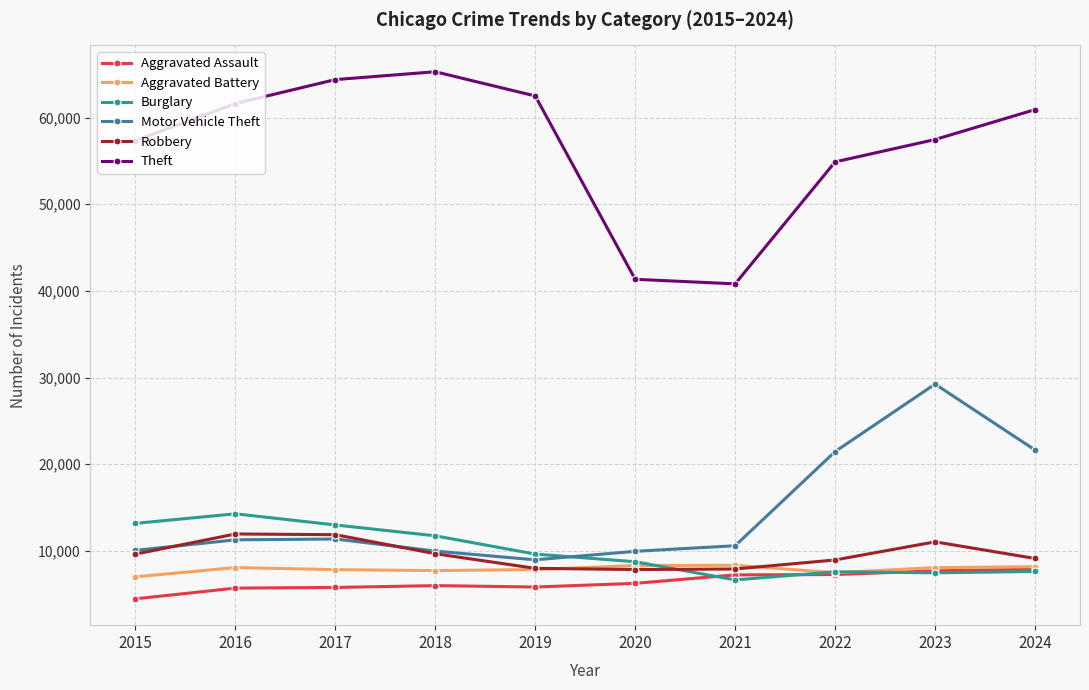

The Burglary series shows 14289 at 2016. True or false?

True